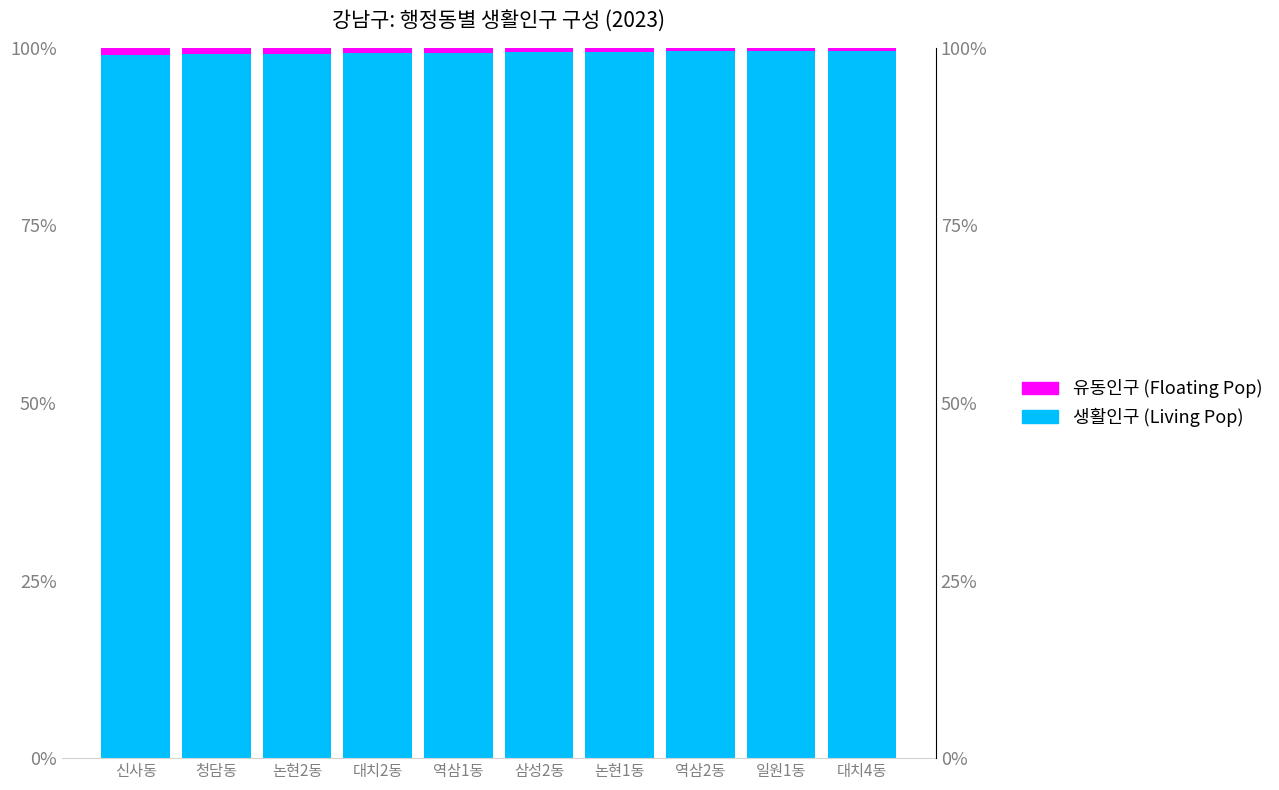

Which series has the largest total across all categories?

생활인구 (Living Pop)